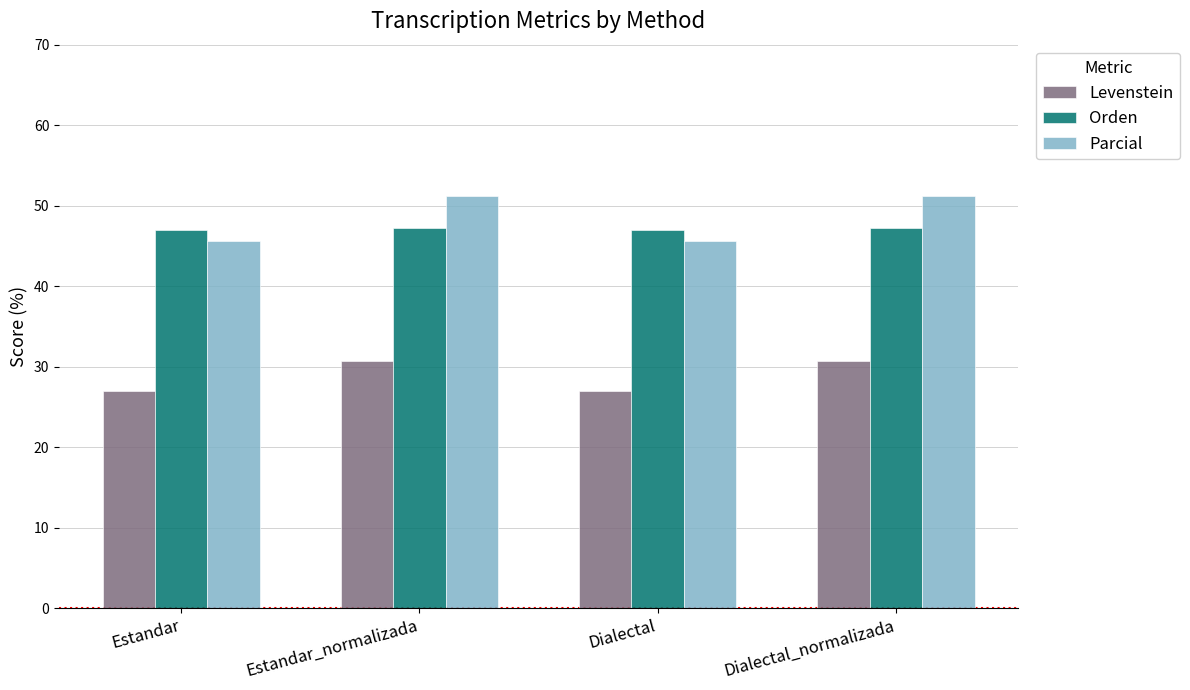

How many data points in Orden are above 47?

2